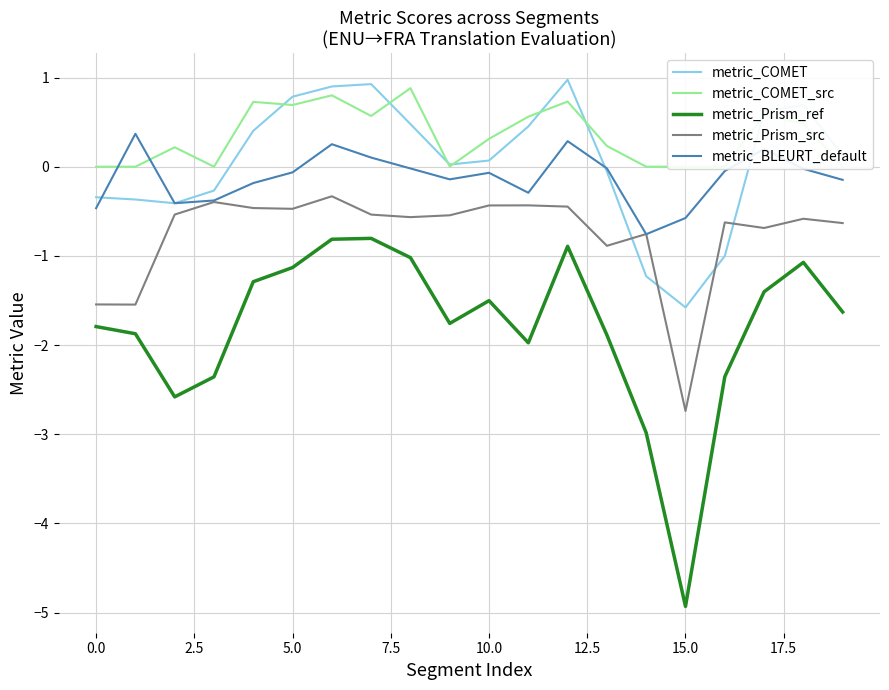

What is the difference between the maximum and minimum values in the metric_Prism_ref series?

4.1